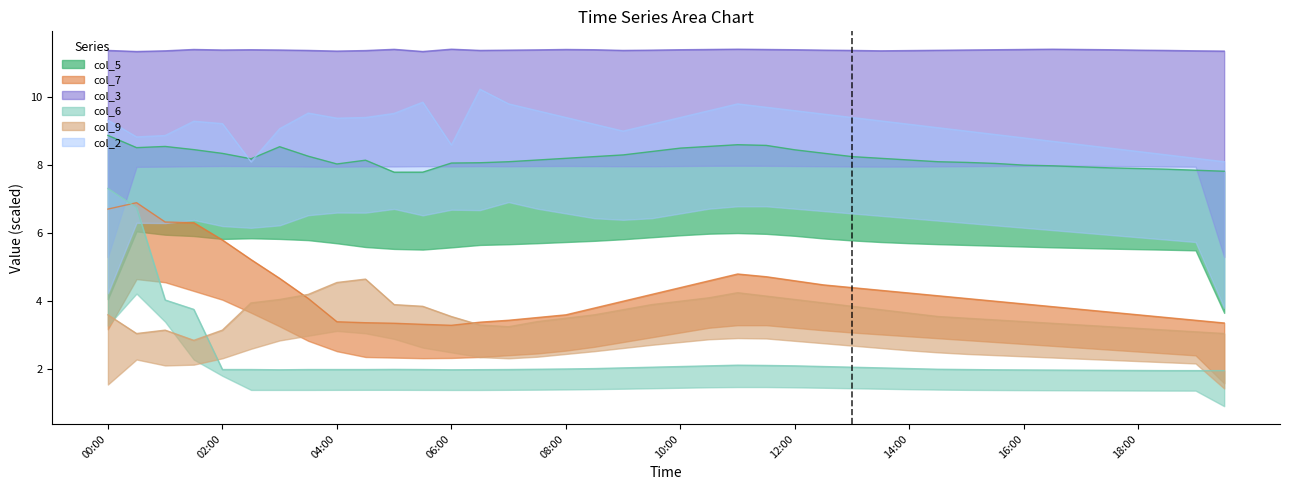

Reading right to left, list all the values displayed in this chart.

col_5: 19:30=7.8	19:00=7.9	18:30=7.9	18:00=7.9	17:30=7.9	17:00=8.0	16:30=8.0	16:00=8.0	15:30=8.1	15:00=8.1	14:30=8.1	14:00=8.2	13:30=8.2	13:00=8.2	12:30=8.3	12:00=8.4	11:30=8.6	11:00=8.6	10:30=8.6	10:00=8.5	09:30=8.4	09:00=8.3	08:30=8.2	08:00=8.2	07:30=8.2	07:00=8.1	06:30=8.1	06:00=8.1	05:30=7.8	05:00=7.8	04:30=8.1	04:00=8.0	03:30=8.3	03:00=8.5	02:30=8.2	02:00=8.3	01:30=8.5	01:00=8.5	00:30=8.5	00:00=8.9
col_7: 19:30=3.4	19:00=3.4	18:30=3.5	18:00=3.6	17:30=3.7	17:00=3.8	16:30=3.8	16:00=3.9	15:30=4.0	15:00=4.1	14:30=4.2	14:00=4.2	13:30=4.3	13:00=4.4	12:30=4.5	12:00=4.6	11:30=4.7	11:00=4.8	10:30=4.6	10:00=4.4	09:30=4.2	09:00=4.0	08:30=3.8	08:00=3.6	07:30=3.5	07:00=3.4	06:30=3.4	06:00=3.3	05:30=3.3	05:00=3.4	04:30=3.4	04:00=3.4	03:30=4.1	03:00=4.7	02:30=5.2	02:00=5.8	01:30=6.3	01:00=6.3	00:30=6.9	00:00=6.7
col_3: 19:30=11.4	19:00=11.4	18:30=11.4	18:00=11.4	17:30=11.4	17:00=11.4	16:30=11.4	16:00=11.4	15:30=11.4	15:00=11.4	14:30=11.4	14:00=11.4	13:30=11.4	13:00=11.4	12:30=11.4	12:00=11.4	11:30=11.4	11:00=11.4	10:30=11.4	10:00=11.4	09:30=11.4	09:00=11.4	08:30=11.4	08:00=11.4	07:30=11.4	07:00=11.4	06:30=11.4	06:00=11.4	05:30=11.3	05:00=11.4	04:30=11.4	04:00=11.4	03:30=11.4	03:00=11.4	02:30=11.4	02:00=11.4	01:30=11.4	01:00=11.4	00:30=11.3	00:00=11.4
col_6: 19:30=2.0	19:00=2.0	18:30=2.0	18:00=2.0	17:30=2.0	17:00=2.0	16:30=2.0	16:00=2.0	15:30=2.0	15:00=2.0	14:30=2.0	14:00=2.0	13:30=2.0	13:00=2.1	12:30=2.1	12:00=2.1	11:30=2.1	11:00=2.1	10:30=2.1	10:00=2.1	09:30=2.1	09:00=2.0	08:30=2.0	08:00=2.0	07:30=2.0	07:00=2.0	06:30=2.0	06:00=2.0	05:30=2.0	05:00=2.0	04:30=2.0	04:00=2.0	03:30=2.0	03:00=2.0	02:30=2.0	02:00=2.0	01:30=3.8	01:00=4.0	00:30=6.8	00:00=7.3
col_9: 19:30=3.0	19:00=3.1	18:30=3.1	18:00=3.2	17:30=3.2	17:00=3.3	16:30=3.4	16:00=3.4	15:30=3.5	15:00=3.5	14:30=3.5	14:00=3.6	13:30=3.8	13:00=3.9	12:30=4.0	12:00=4.0	11:30=4.2	11:00=4.2	10:30=4.1	10:00=4.0	09:30=3.9	09:00=3.8	08:30=3.6	08:00=3.5	07:30=3.4	07:00=3.2	06:30=3.3	06:00=3.5	05:30=3.9	05:00=3.9	04:30=4.7	04:00=4.5	03:30=4.2	03:00=4.0	02:30=4.0	02:00=3.1	01:30=2.9	01:00=3.1	00:30=3.0	00:00=3.6
col_2: 19:30=8.1	19:00=8.2	18:30=8.3	18:00=8.4	17:30=8.5	17:00=8.6	16:30=8.7	16:00=8.8	15:30=8.9	15:00=9.0	14:30=9.1	14:00=9.2	13:30=9.3	13:00=9.4	12:30=9.5	12:00=9.6	11:30=9.7	11:00=9.8	10:30=9.6	10:00=9.4	09:30=9.2	09:00=9.0	08:30=9.2	08:00=9.4	07:30=9.6	07:00=9.8	06:30=10.2	06:00=8.6	05:30=9.9	05:00=9.5	04:30=9.4	04:00=9.4	03:30=9.5	03:00=9.1	02:30=8.1	02:00=9.2	01:30=9.3	01:00=8.9	00:30=8.8	00:00=9.3